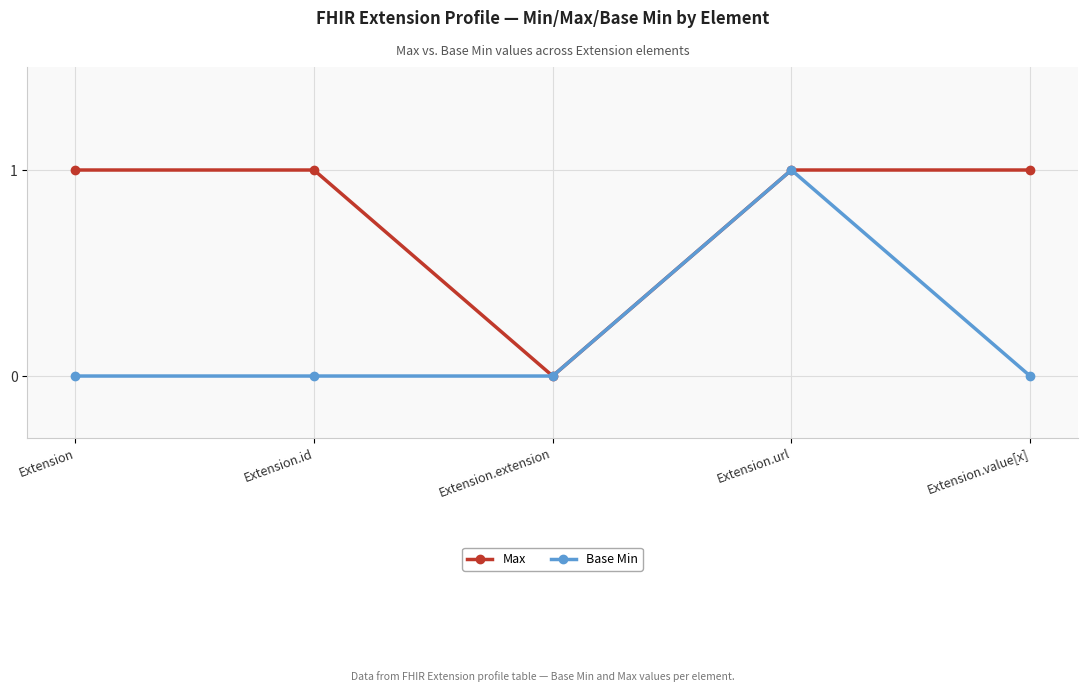

At which category does Max reach its first local valley?

Extension.extension